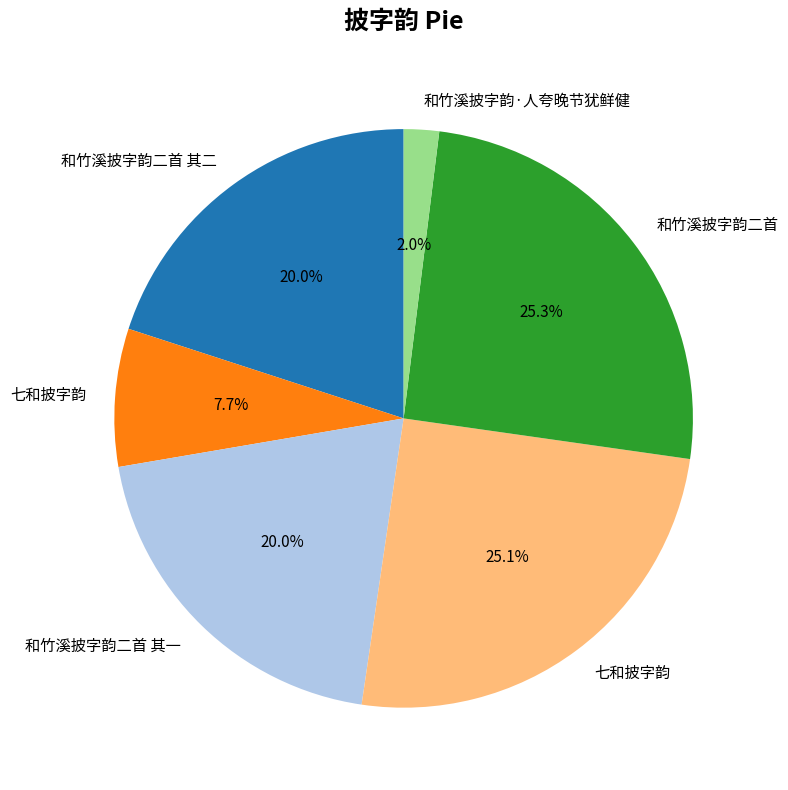

Is there any slice that represents more than half of the pie?

No